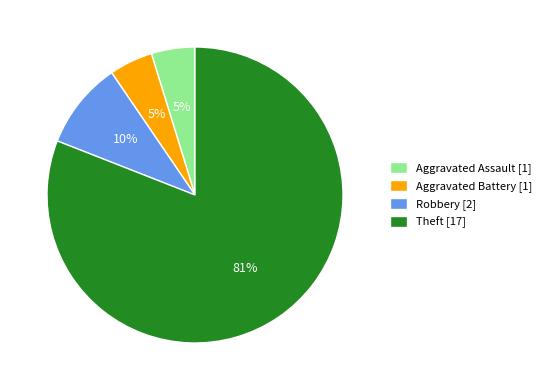

To the nearest percent, what portion does Aggravated Battery represent?

5%